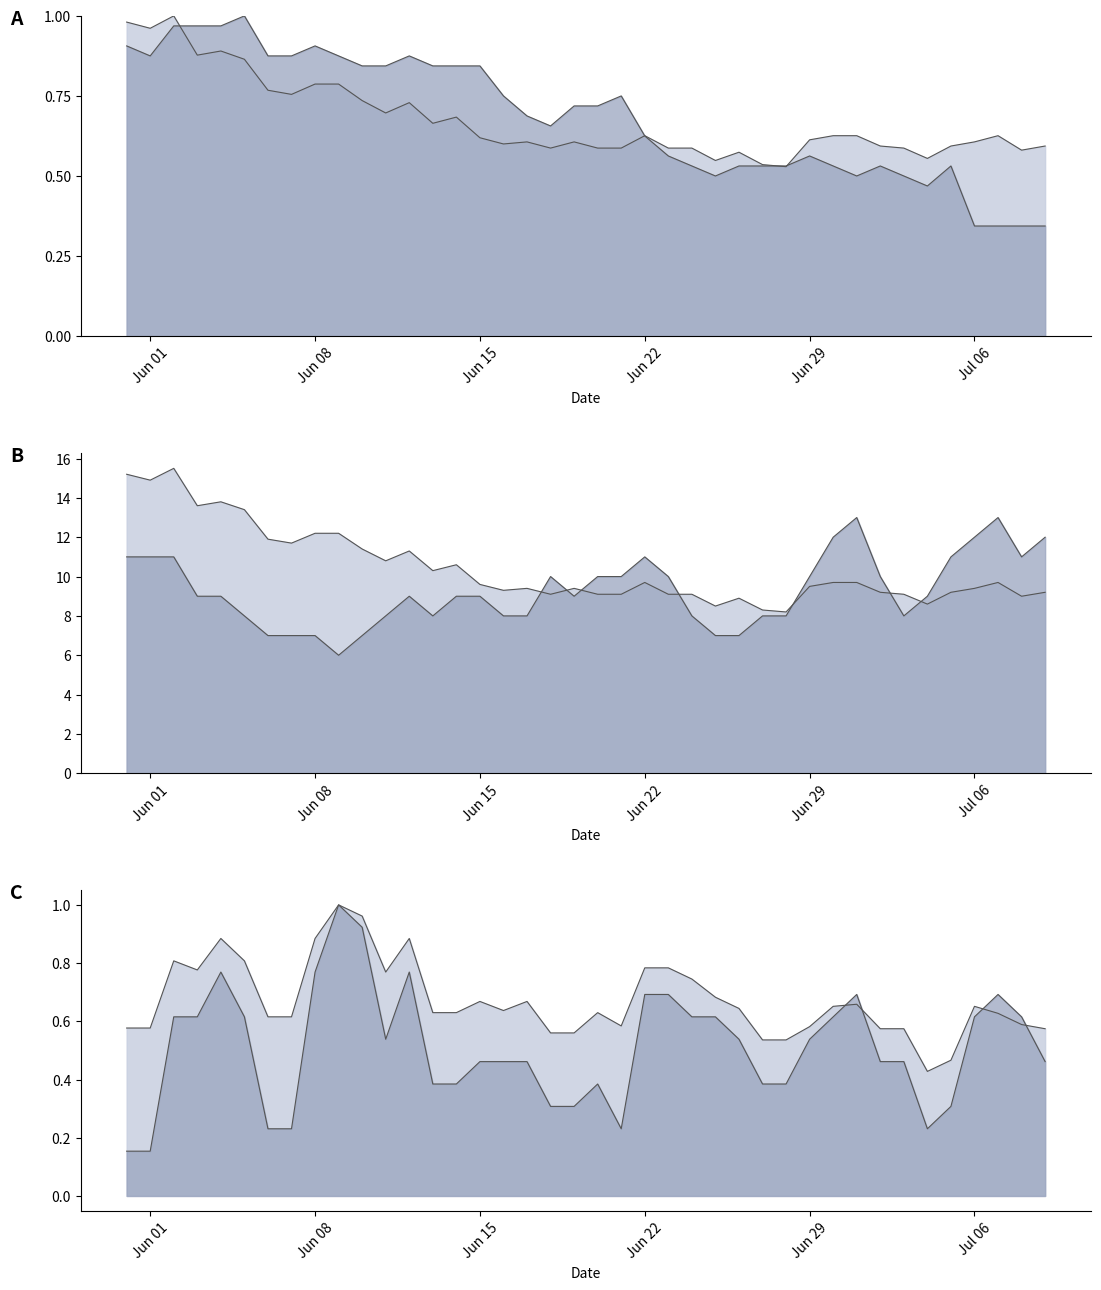

How many categories are shown in the chart?

40